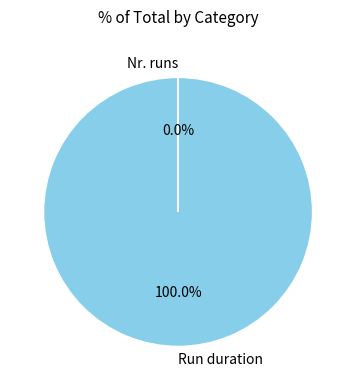

The Run duration slice represents 88% of the pie. True or false?

False